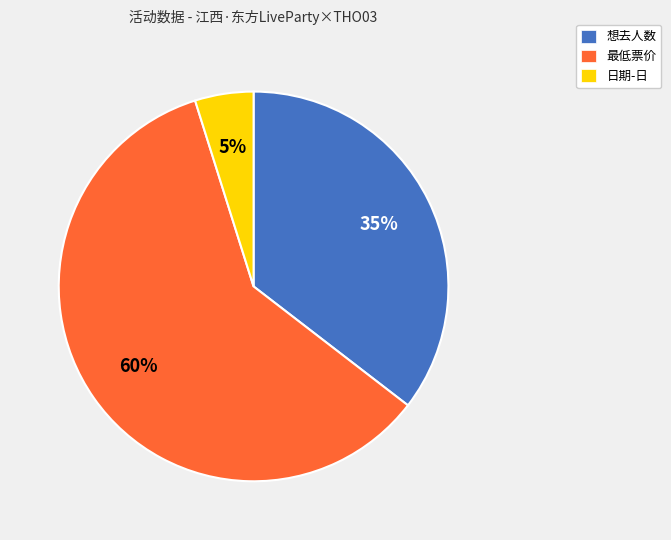

Is the sum of 想去人数 and 最低票价 greater than half?

Yes